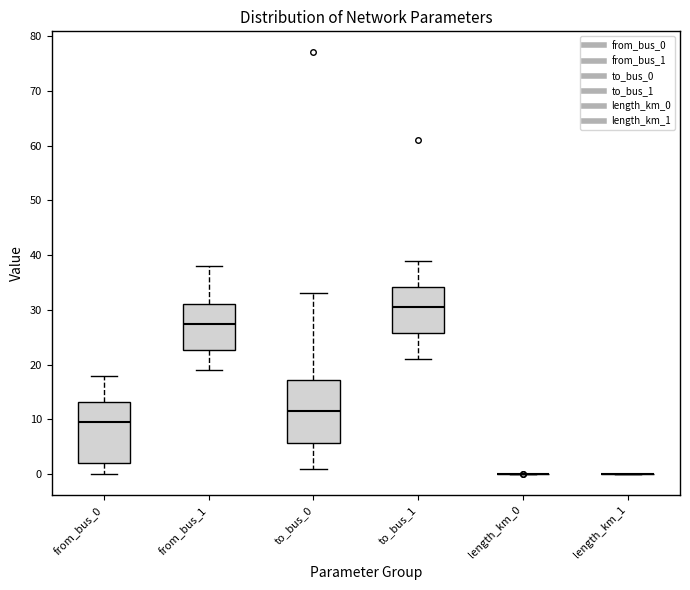

Reading left to right, transcribe this box plot: for each box, give where its median line is, the range the box spans, and where its two whiskers end, as read against the y-axis. The values are not printed on the chart, so give them approximately, as read against the axis.

from_bus_0: median 10, box 2 to 13, whiskers 0 to 18
from_bus_1: median 28, box 23 to 31, whiskers 19 to 38
to_bus_0: median 12, box 6 to 17, whiskers 1 to 33
to_bus_1: median 31, box 26 to 34, whiskers 21 to 39
length_km_0: box collapsed to a line at 0, whiskers 0 to 0
length_km_1: box collapsed to a line at 0, whiskers 0 to 0